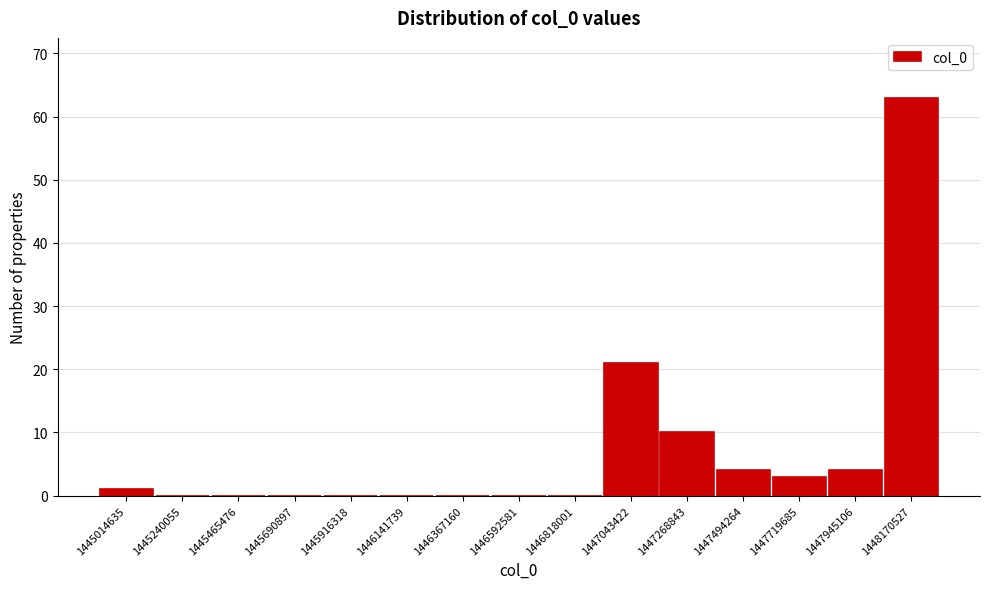

Reading right to left, what are all the values shown in this chart?

1448170527=63	1447945106=4	1447719685=3	1447494264=4	1447268843=10	1447043422=21	1446818001=0	1446592581=0	1446367160=0	1446141739=0	1445916318=0	1445690897=0	1445465476=0	1445240055=0	1445014635=1